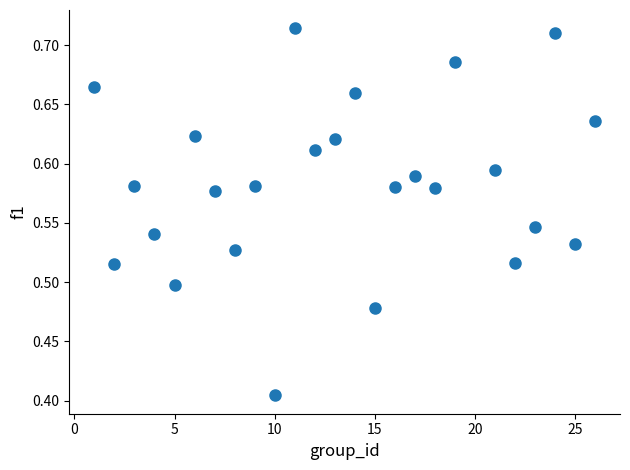

What is the range of Y values (max minus min)?

0.3